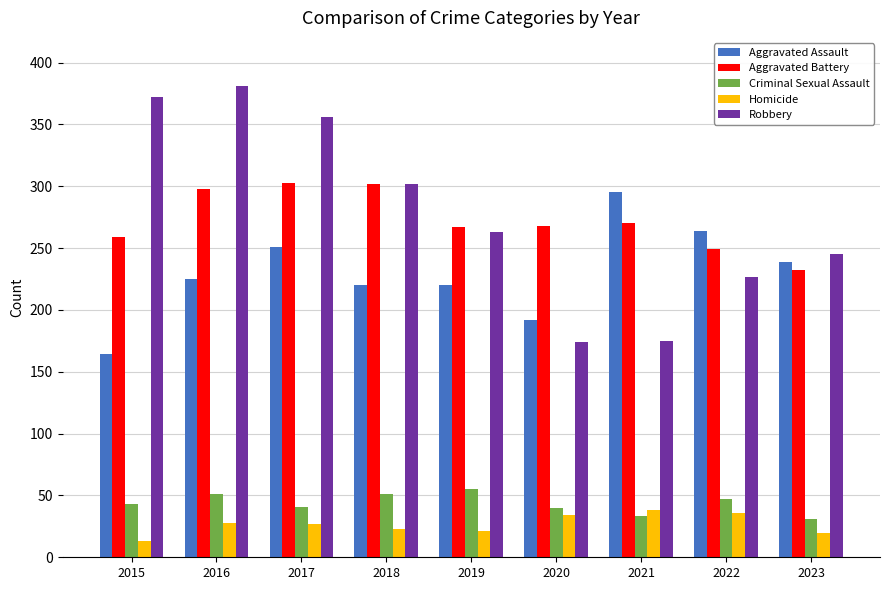

The value of Aggravated Assault at 2017 is 251. True or false?

True